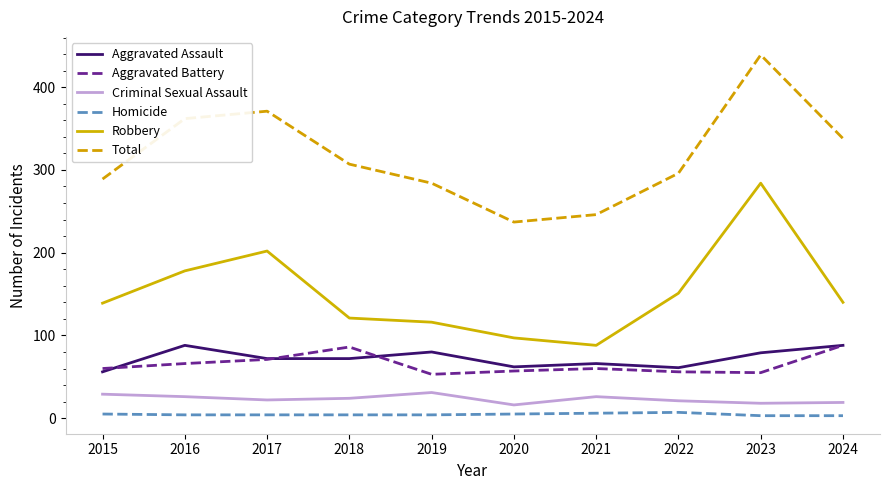

What is the maximum value shown in the chart?

439